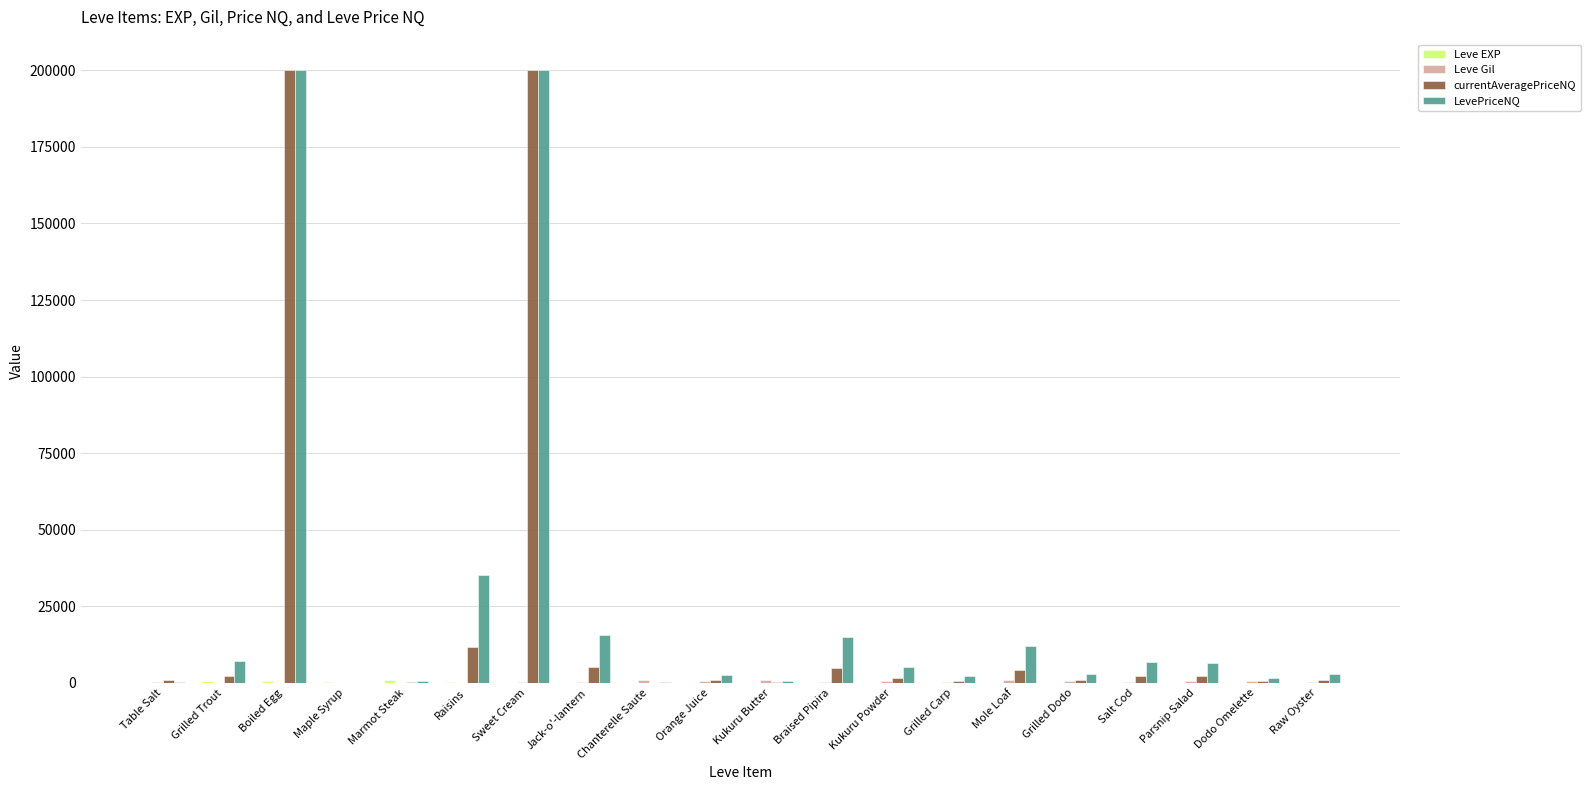

What is the maximum value shown in the chart?

200000.0